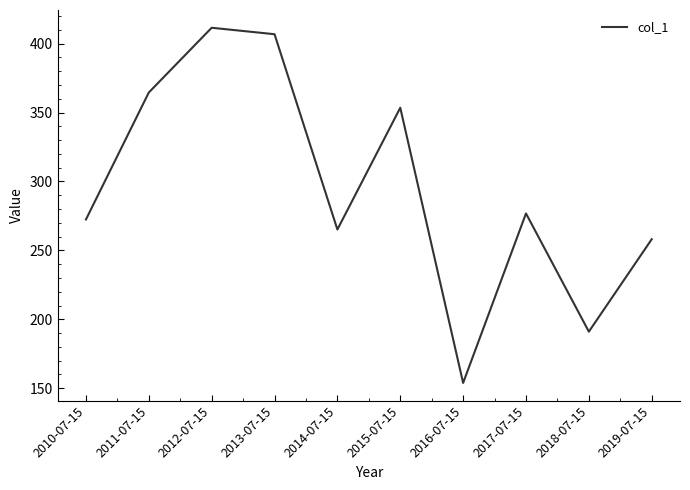

Where is the data nearest to the value 282?

2017-07-15